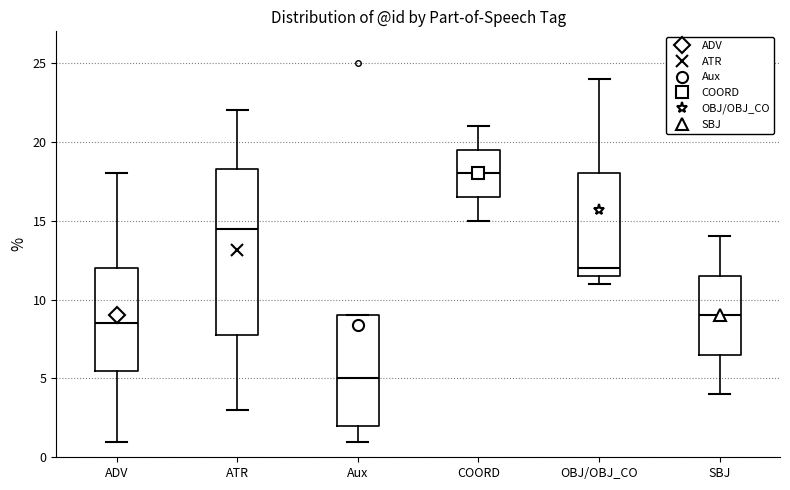

Reading left to right, transcribe this box plot: for each box, give where its median line is, the range the box spans, and where its two whiskers end, as read against the y-axis. The values are not printed on the chart, so give them approximately, as read against the axis.

ADV: median 8.5, box 5.5 to 12.0, whiskers 1.0 to 18.0
ATR: median 14.5, box 8.0 to 18.5, whiskers 3.0 to 22.0
Aux: median 5.0, box 2.0 to 9.0, whiskers 1.0 to 9.0
COORD: median 18.0, box 16.5 to 19.5, whiskers 15.0 to 21.0
OBJ/OBJ_CO: median 12.0, box 11.5 to 18.0, whiskers 11.0 to 24.0
SBJ: median 9.0, box 6.5 to 11.5, whiskers 4.0 to 14.0